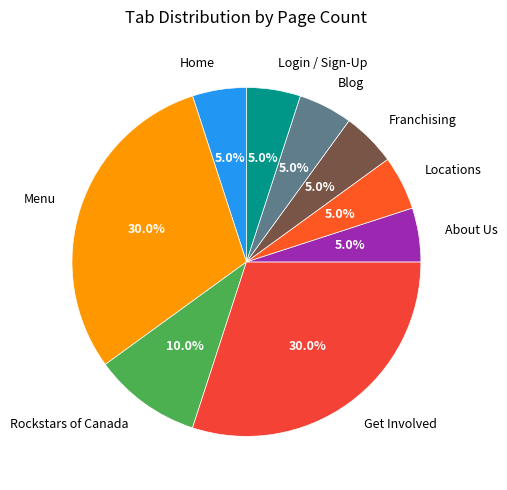

Is there a majority slice in this chart?

No